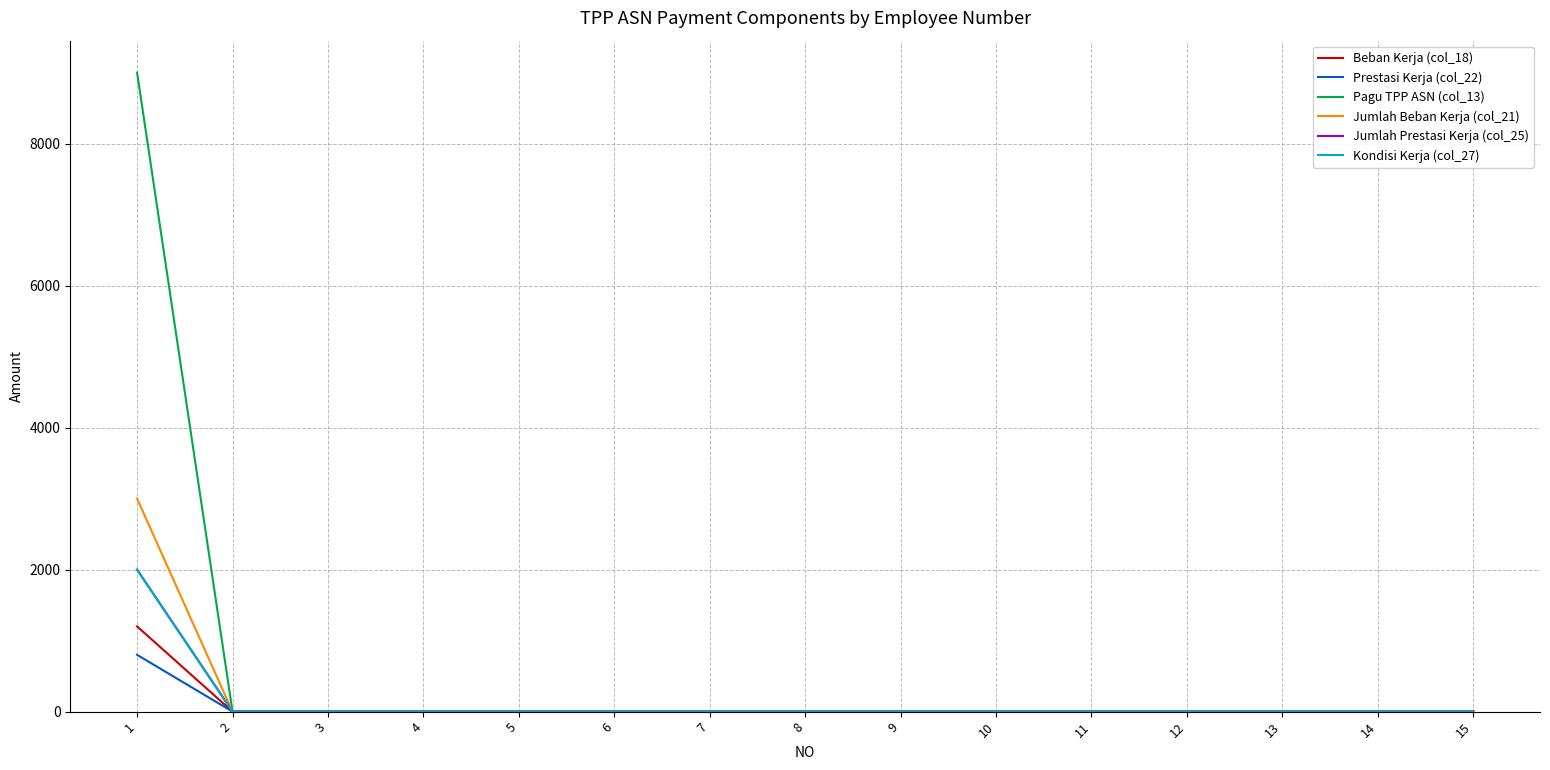

Is this an area chart (filled region under the line)?

No